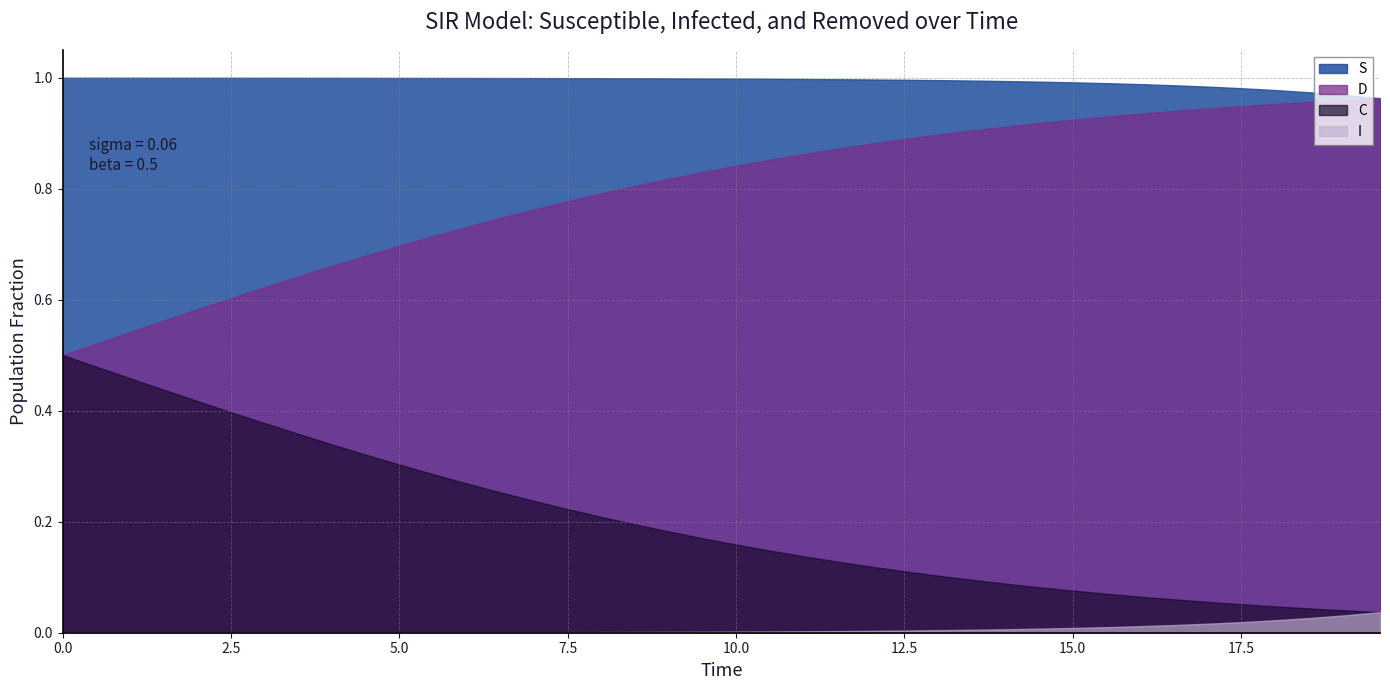

Which series has the largest total across all categories?

S